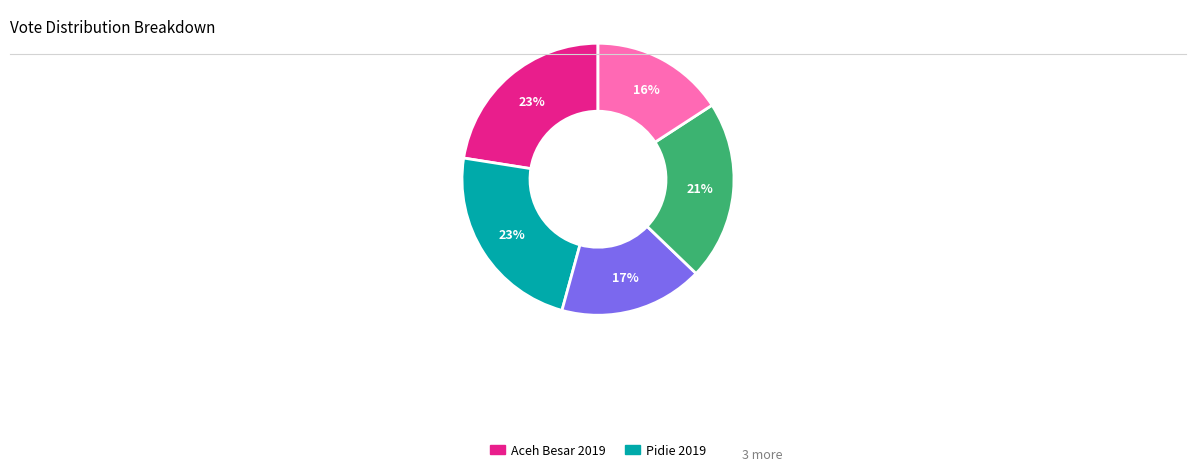

Count the number of slices in the pie.

5